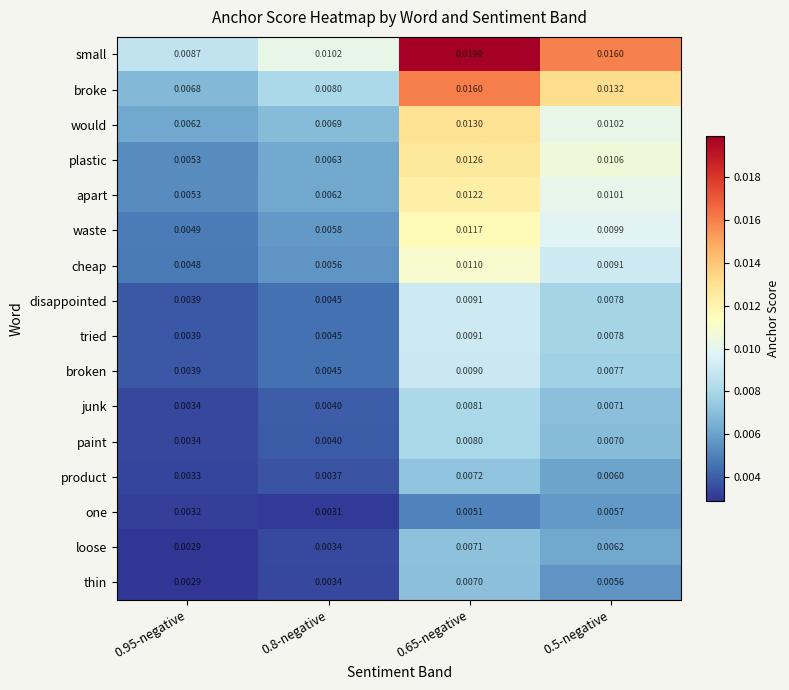

Which series has the largest total across all categories?

small